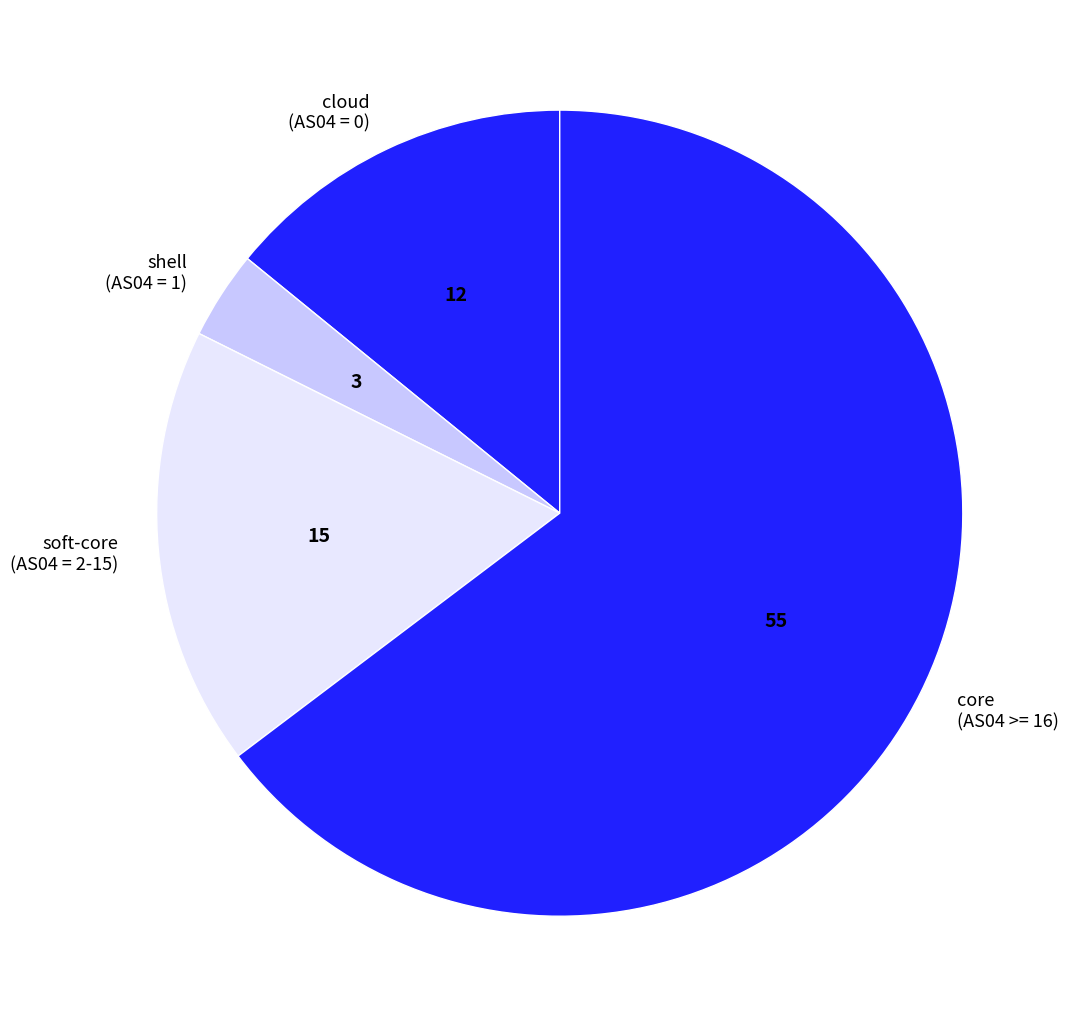

Is it true that core (AS04 >= 16) is 72% of the pie?

False